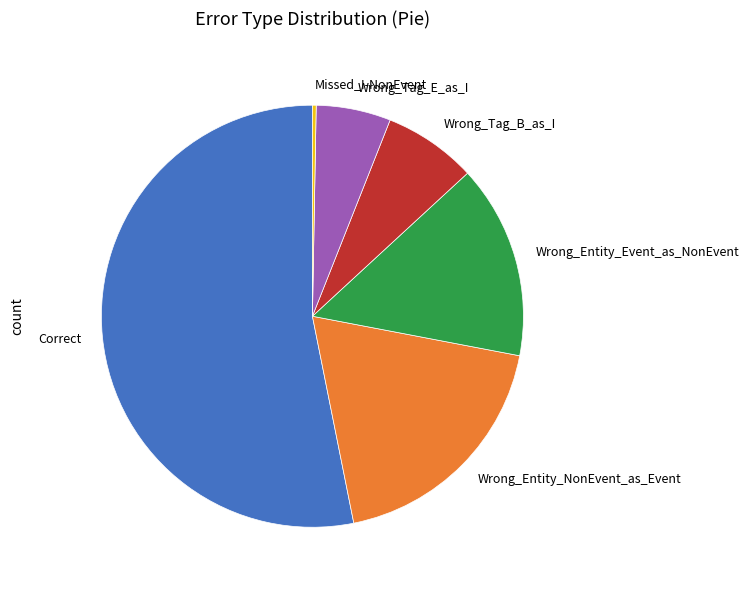

Do Correct and Wrong_Tag_B_as_I together represent more than half of the pie?

Yes